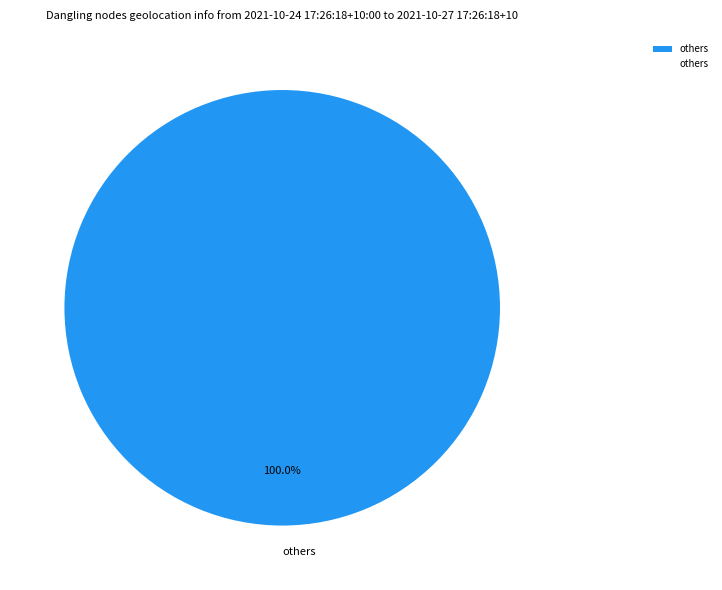

Rank the categories by value from lowest to highest.

others